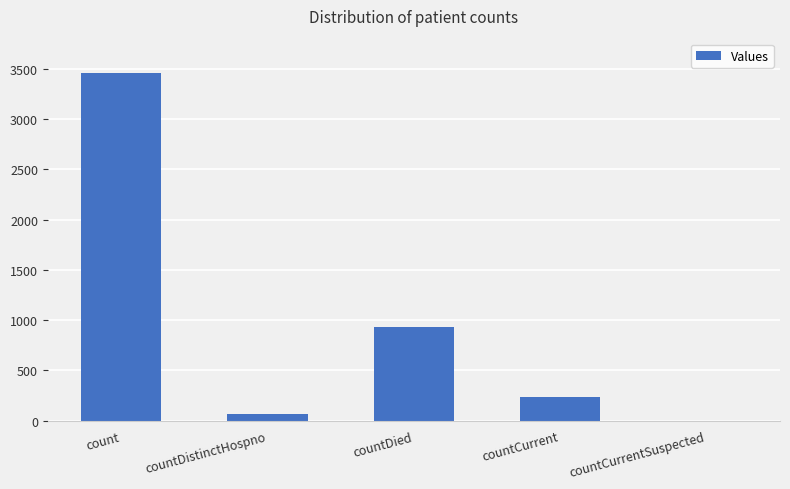

Between countCurrent and countDied, which is larger?

countDied